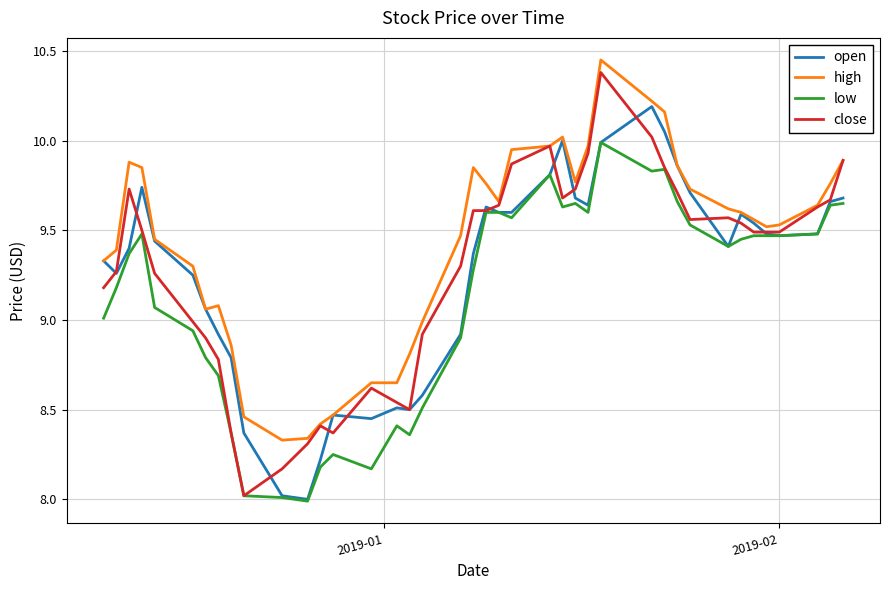

Which series has the largest total across all categories?

high